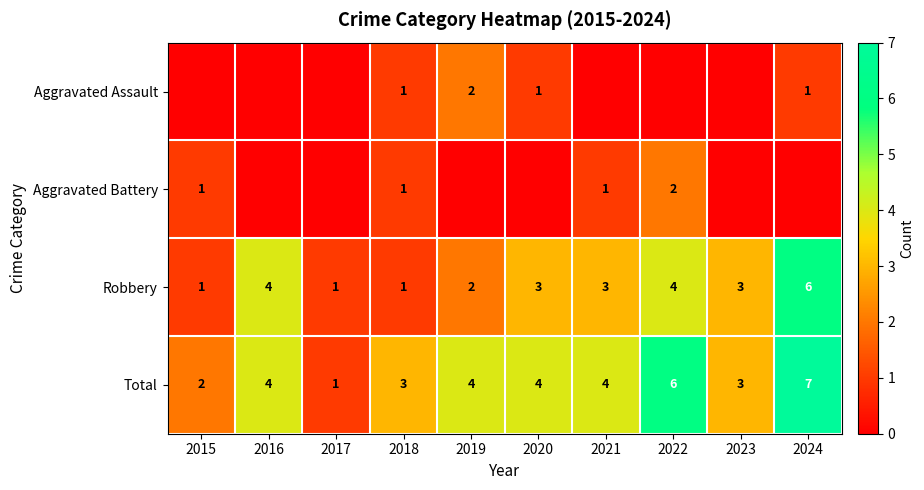

What is the spread (max minus min) of values at 2016?

4